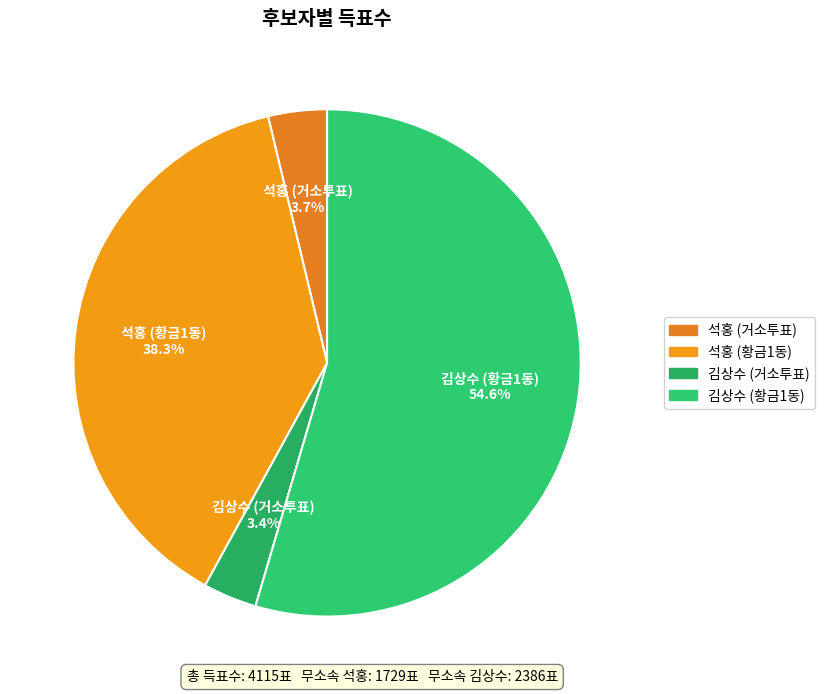

Which slice represents more than half of the pie?

황금1동